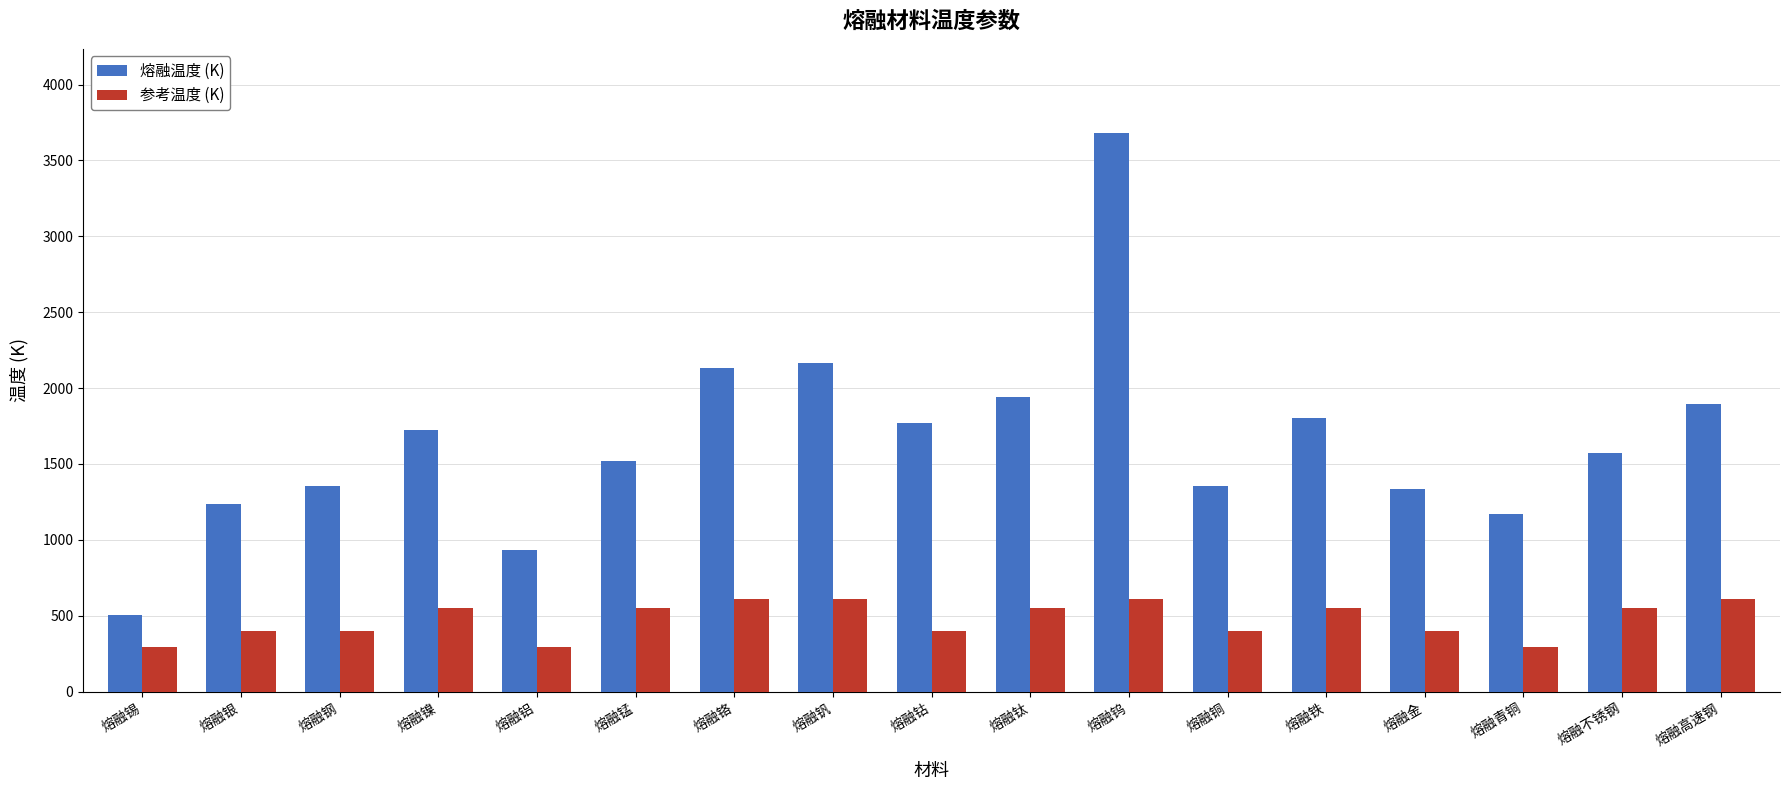

How many data points does each series have?

17